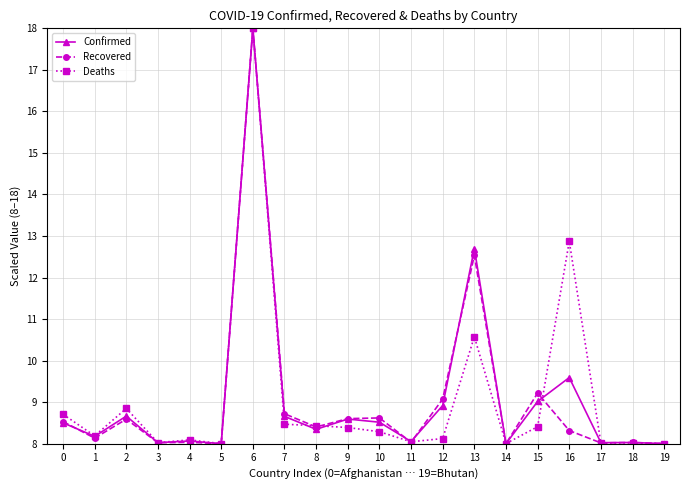

Is it true that Deaths equals 8.0 at 11?

True